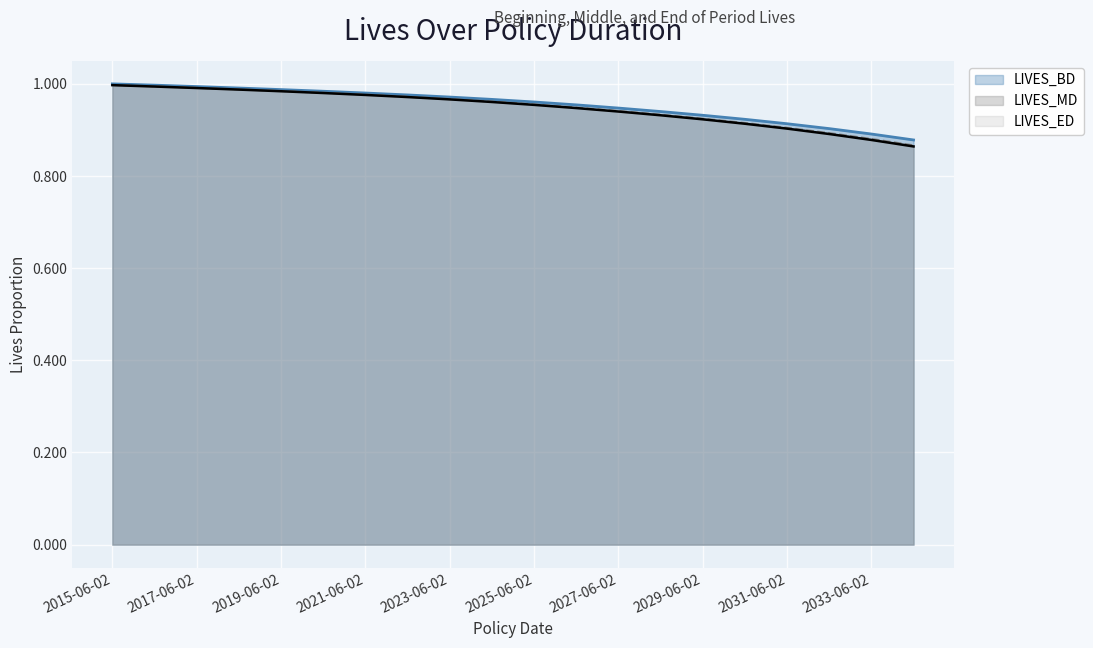

What is the difference between the maximum and minimum values in the LIVES_MD series?

0.1